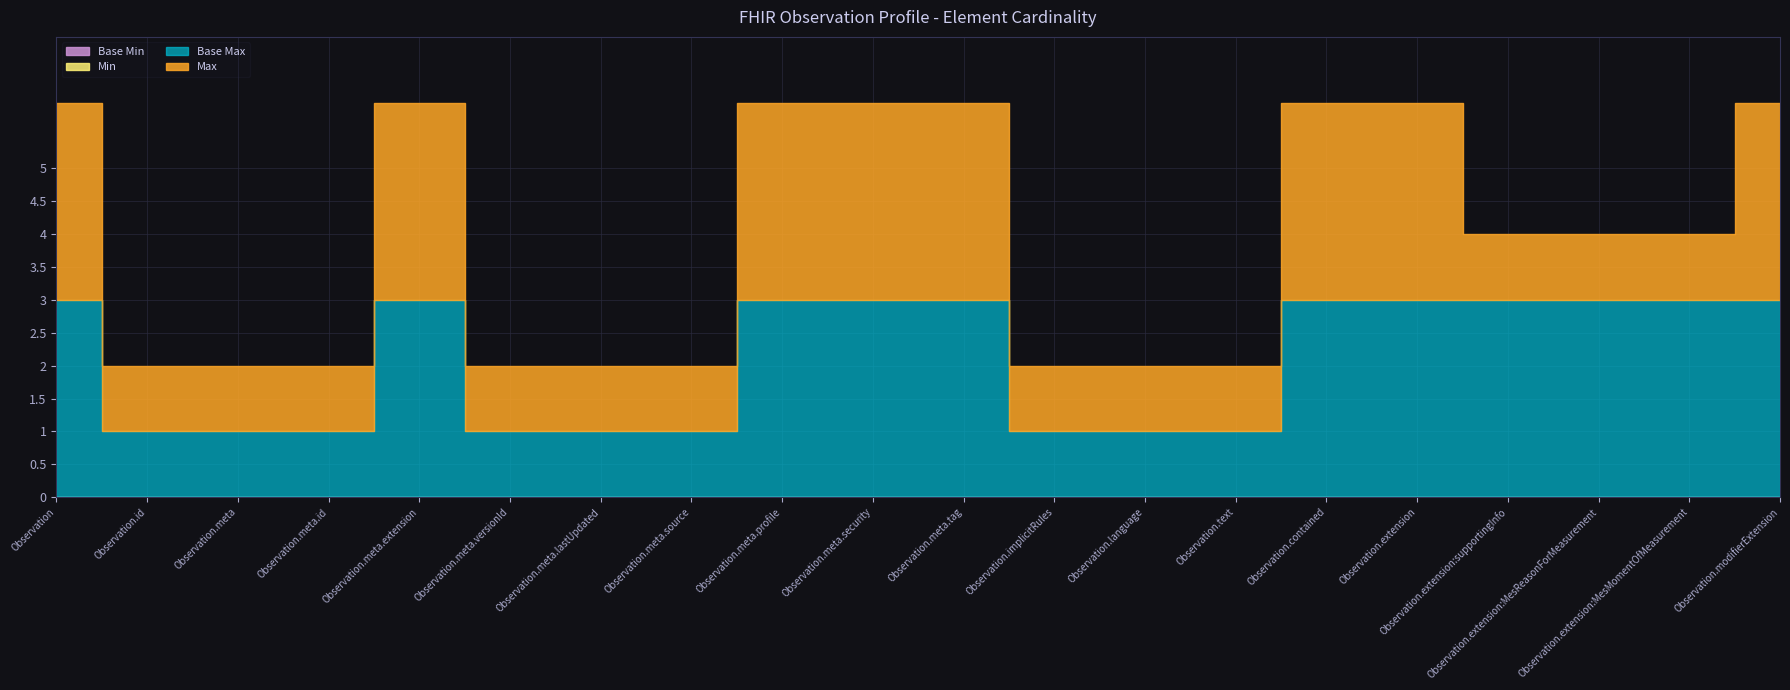

Between Observation.meta.profile and Observation.modifierExtension, which series saw the biggest shift?

Min